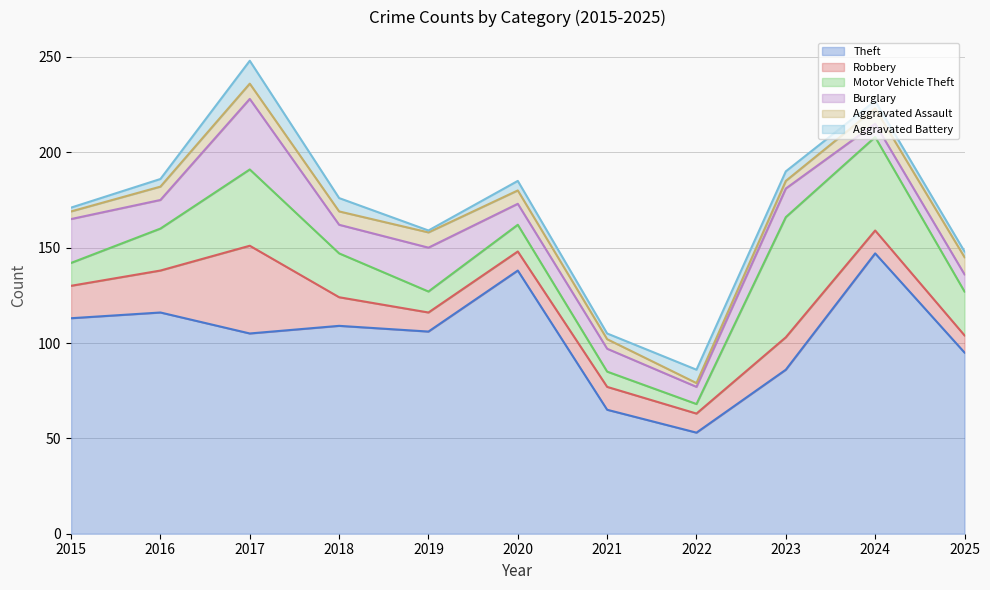

Which category has the highest value across all series?

2024